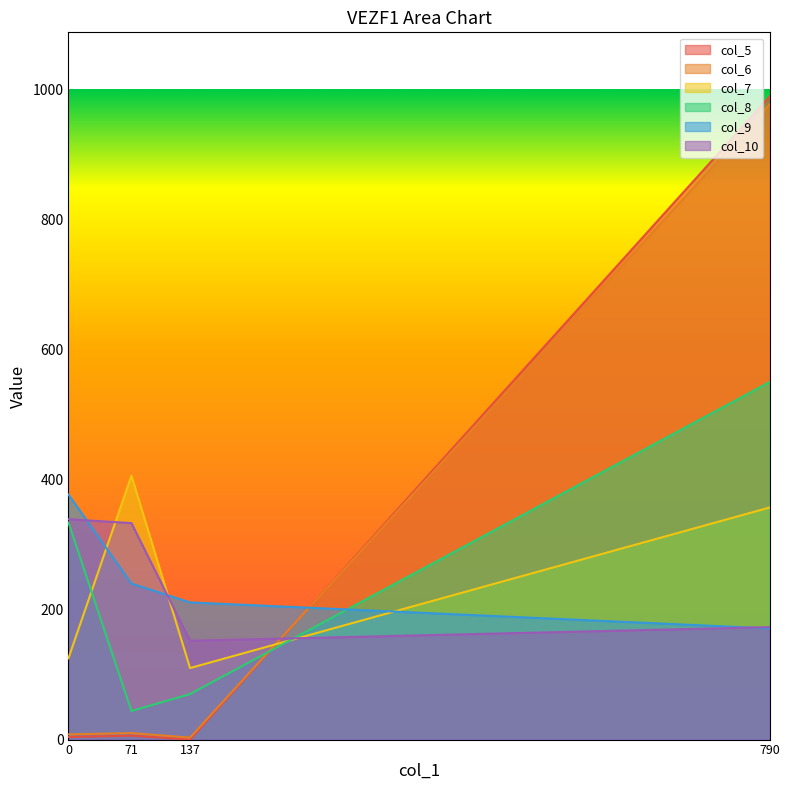

What position from the right is 137?

2